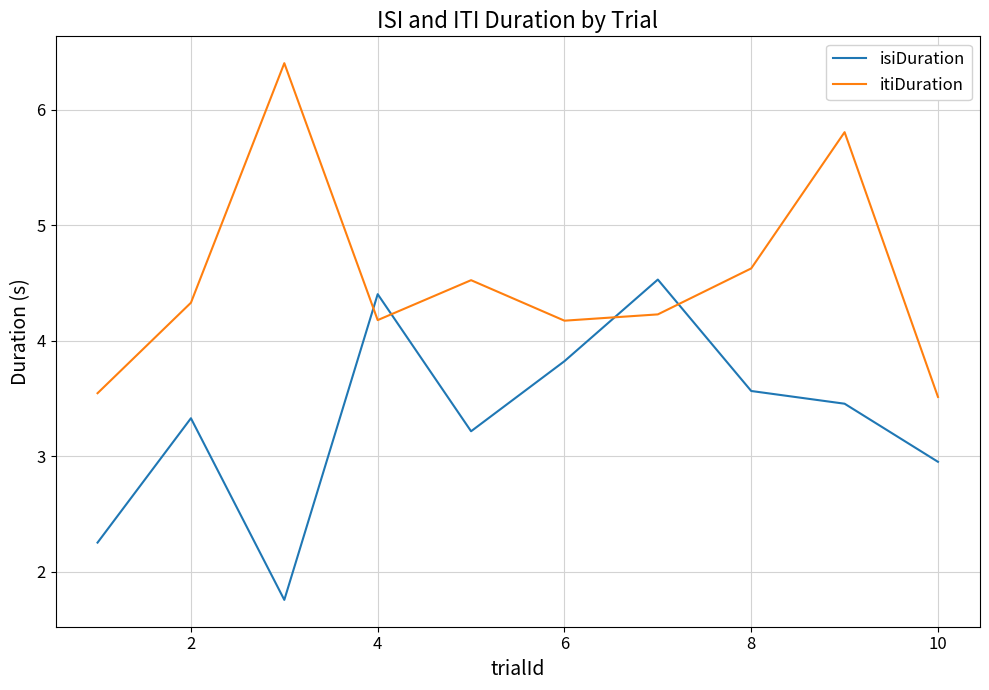

Rank the series by their maximum value, from highest to lowest.

itiDuration, isiDuration